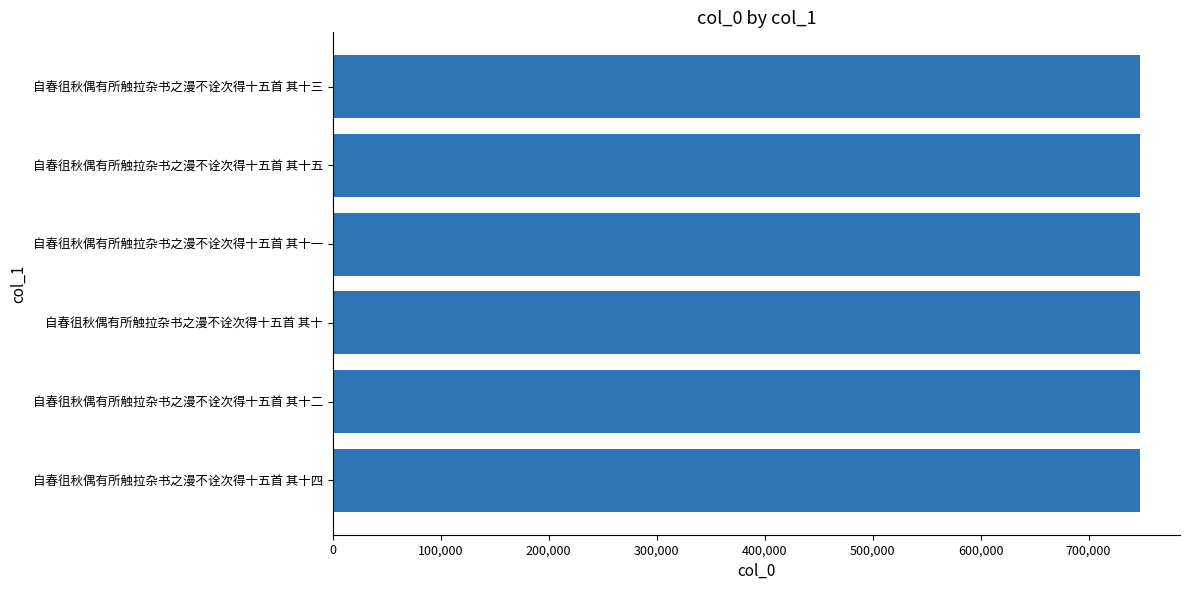

What is the minimum value shown in the chart?

747338